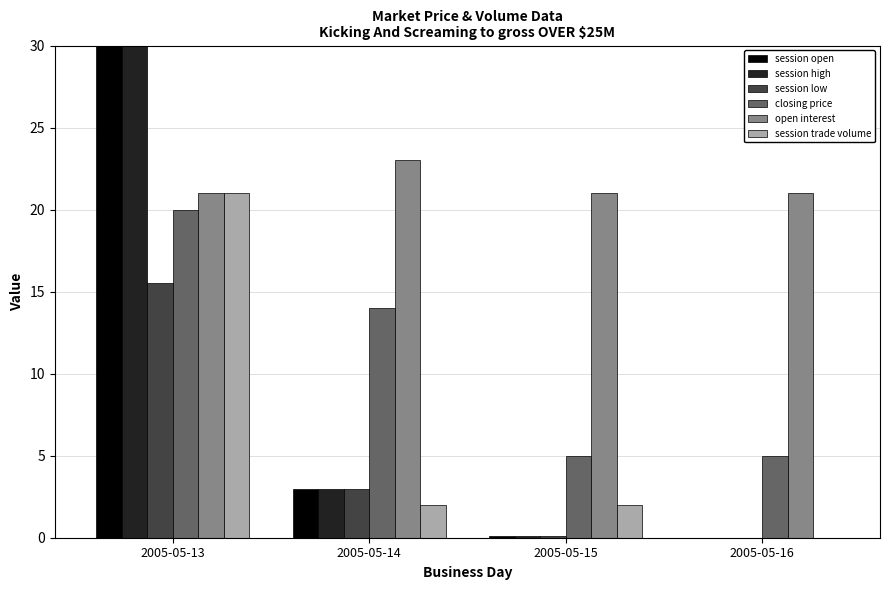

Is the value of open interest at 2005-05-14 greater than the value of closing price at 2005-05-13?

Yes